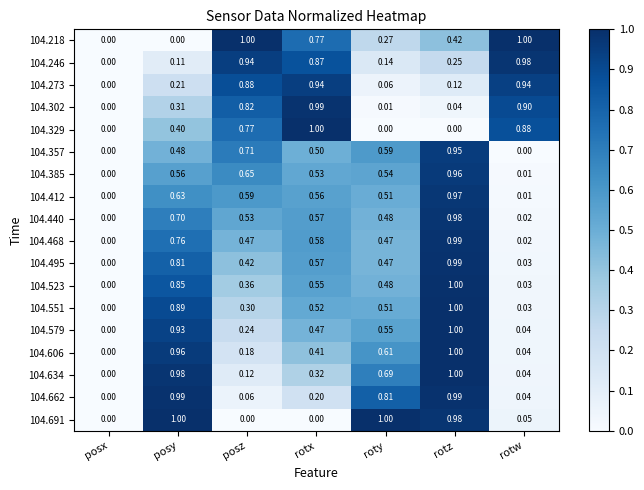

At which category is the sum across all series the highest?

rotz